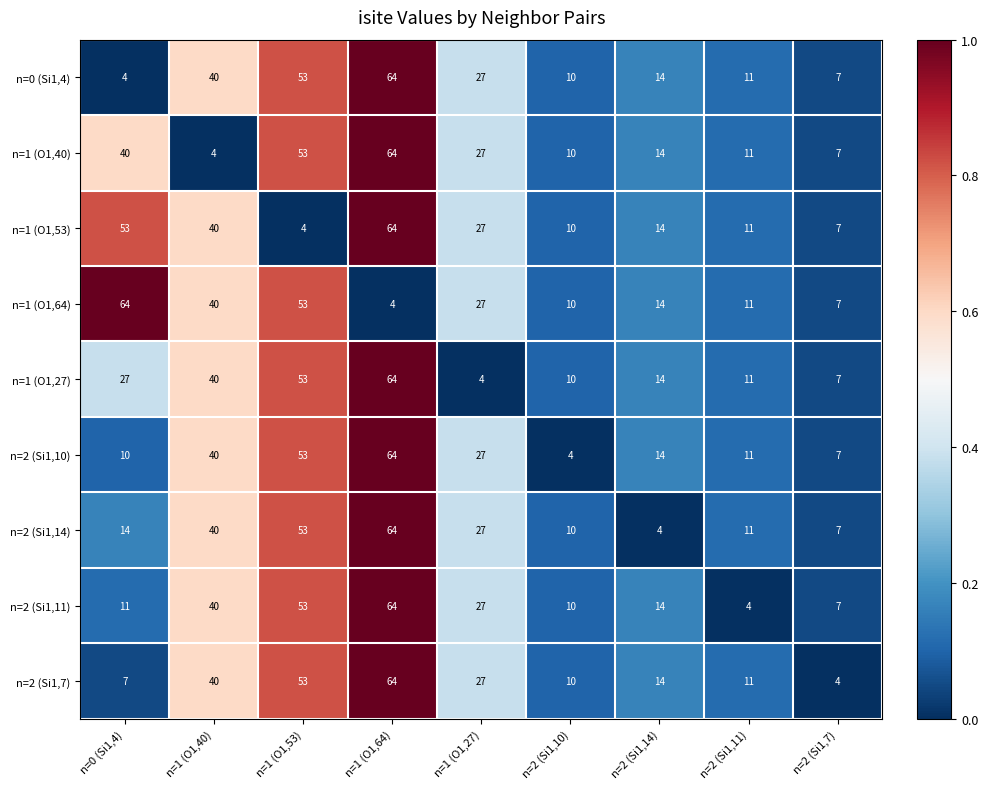

True or false: n=1 (O1,64) has a value of 11 at n=2 (Si1,11).

True